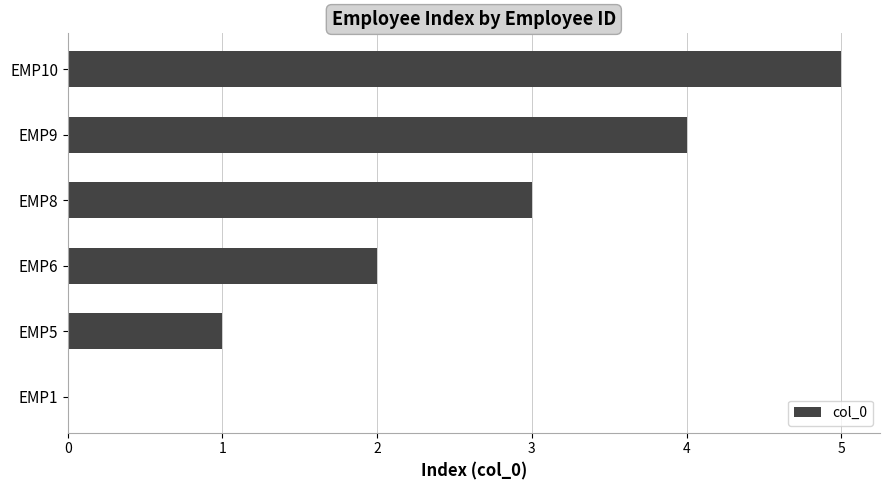

Does the chart contain stacked bars?

No